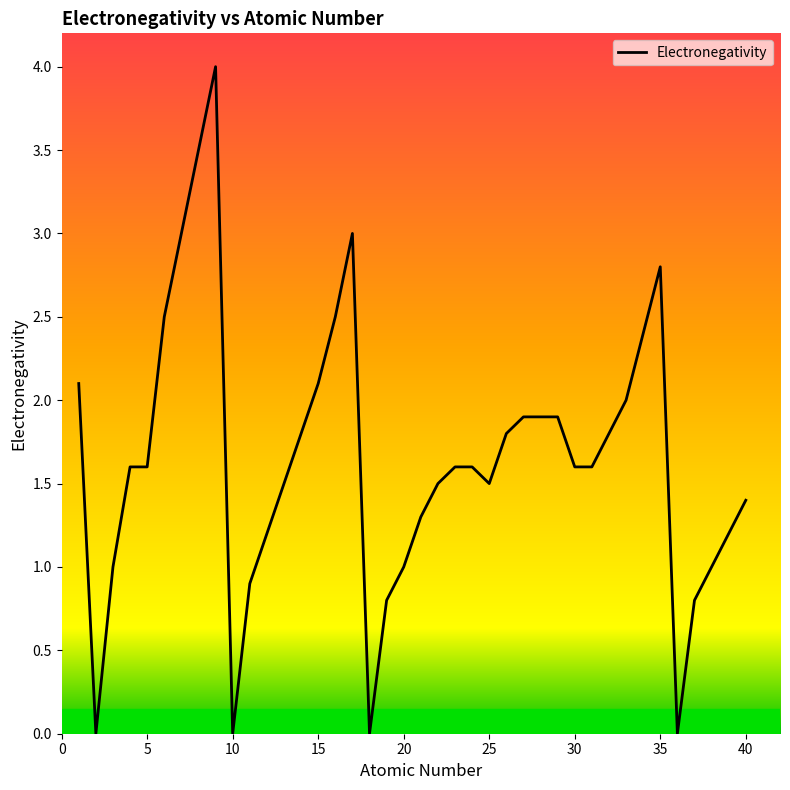

How many series are shown in this chart?

1